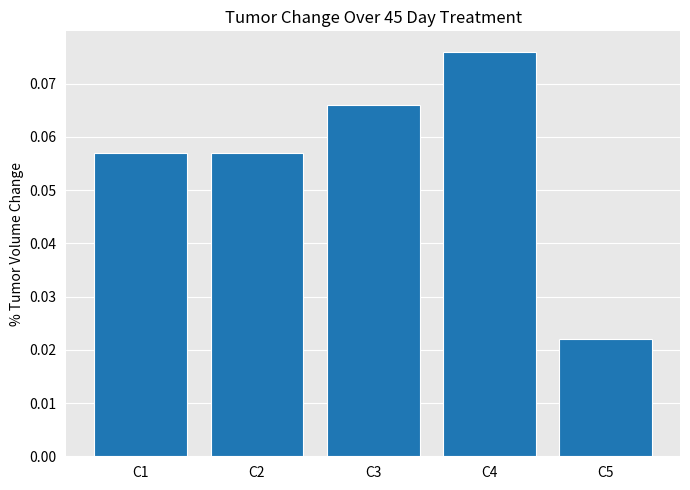

At which category does the chart reach its peak across all series?

C4